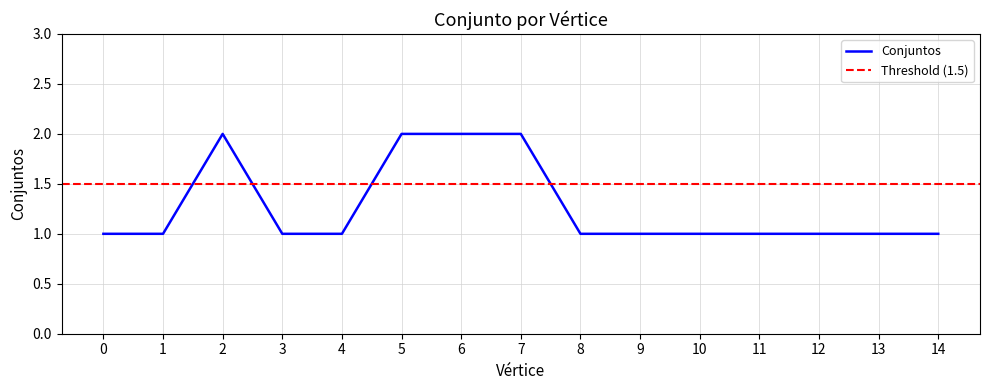

What is the sum of the values at 2 and 11?

3